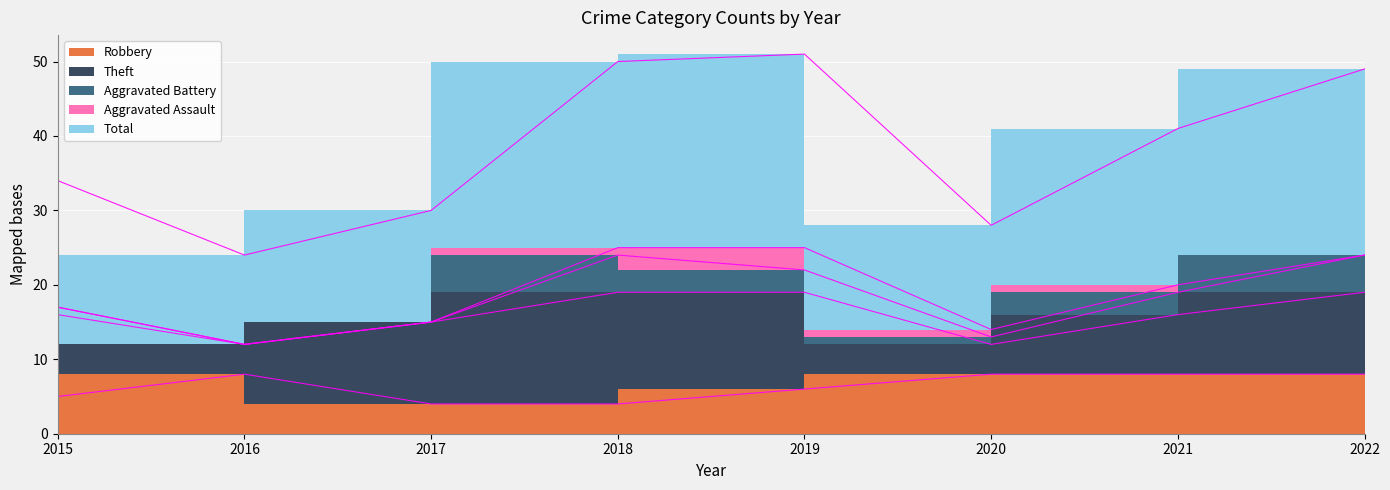

True or false: Aggravated Battery and Aggravated Assault intersect in this chart.

False